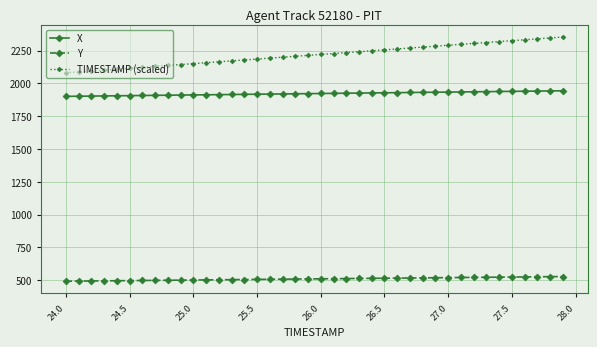

Which series has the largest total across all categories?

TIMESTAMP (scaled)